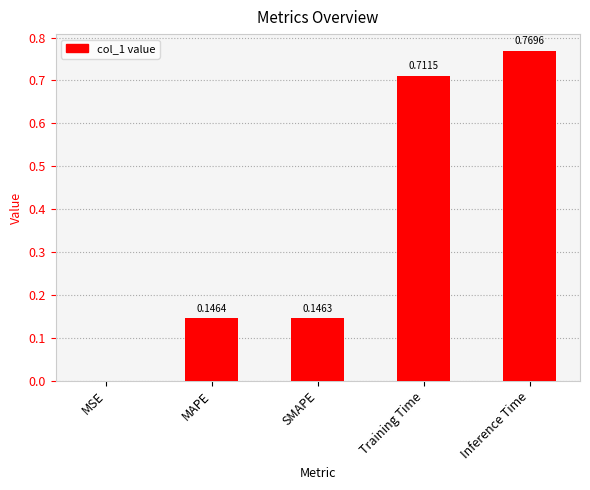

What is the change in value from MSE to MAPE?

+0.1